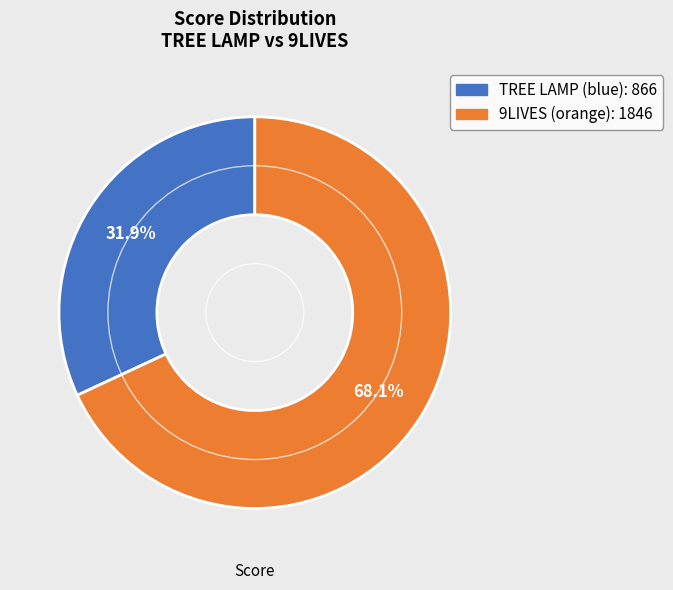

Which category has the biggest portion of the pie?

9LIVES (orange)